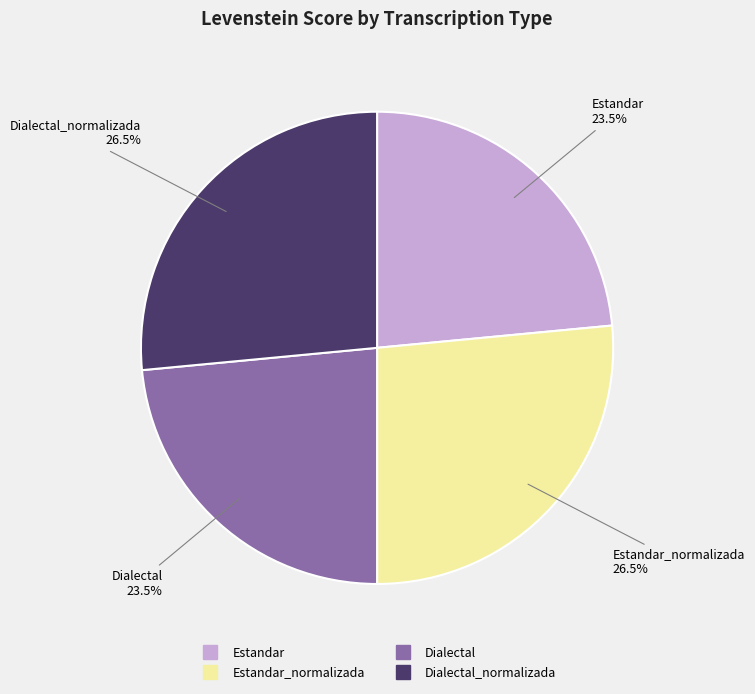

How many segments does this pie chart have?

4